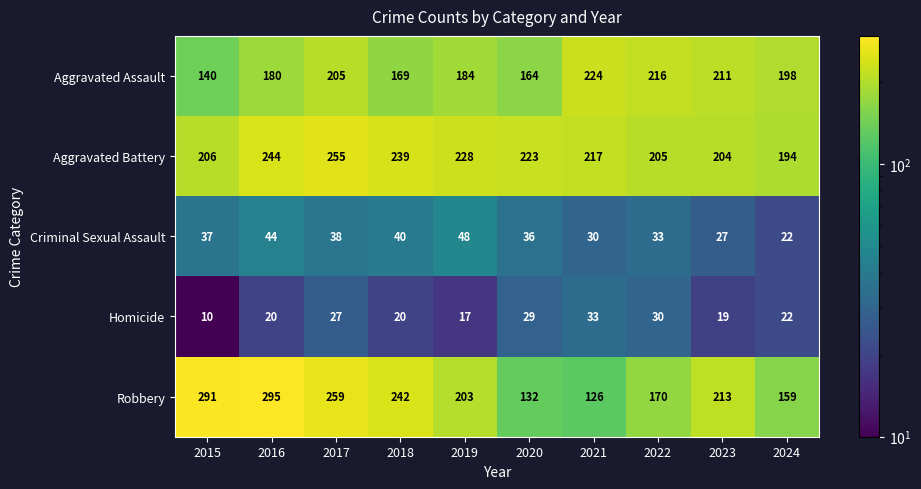

Is the value of Criminal Sexual Assault at 2023 greater than the value of Homicide at 2018?

Yes